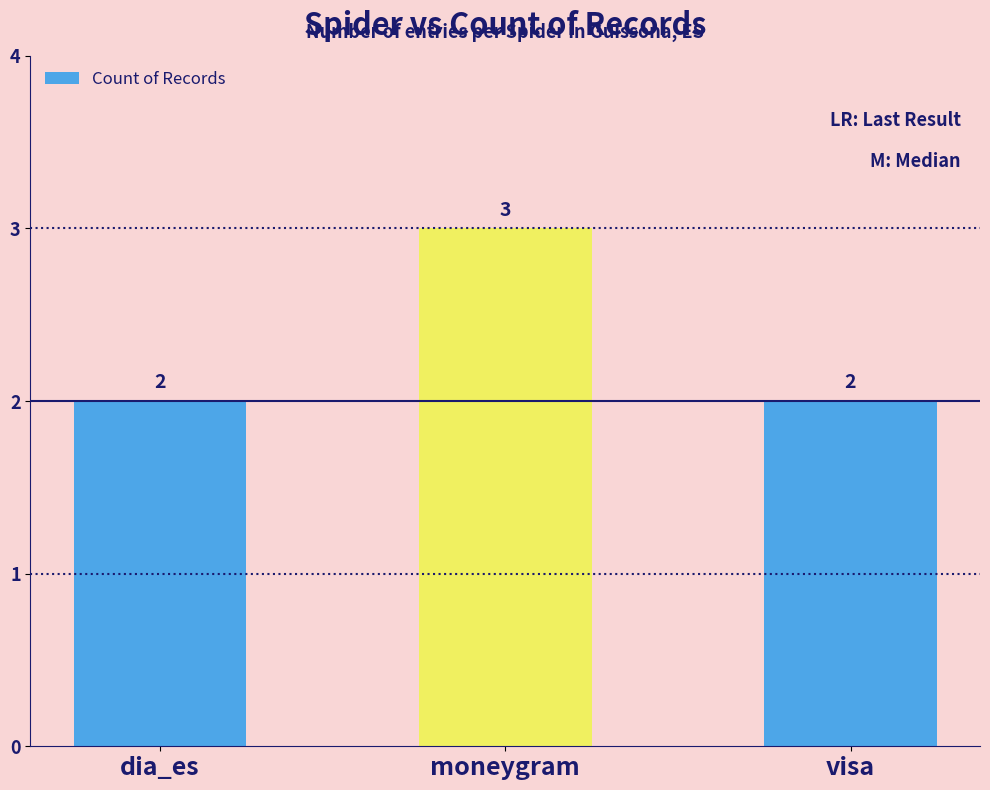

Which category has the highest value across all series?

moneygram